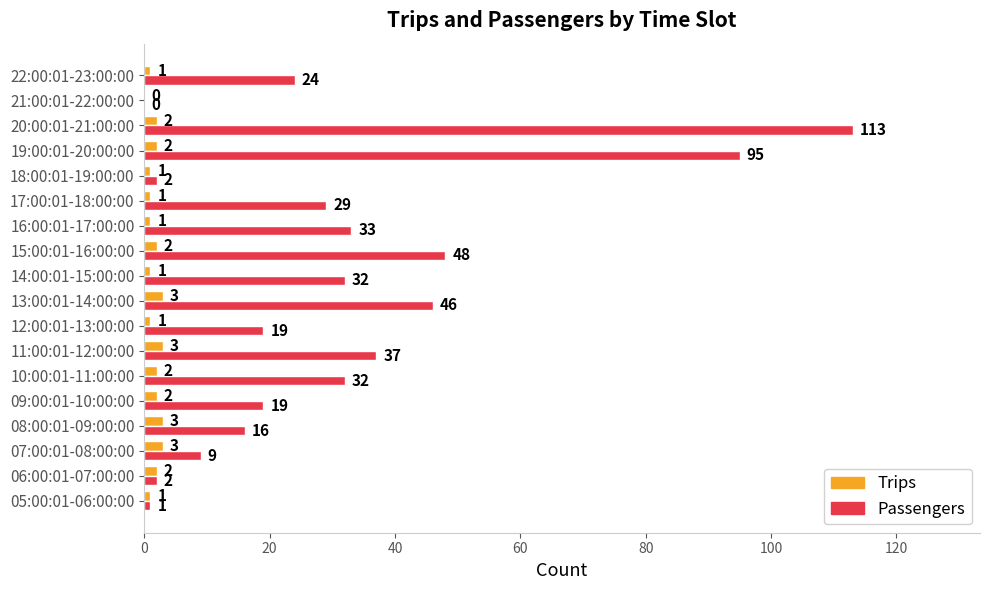

How many data points does each series have?

18